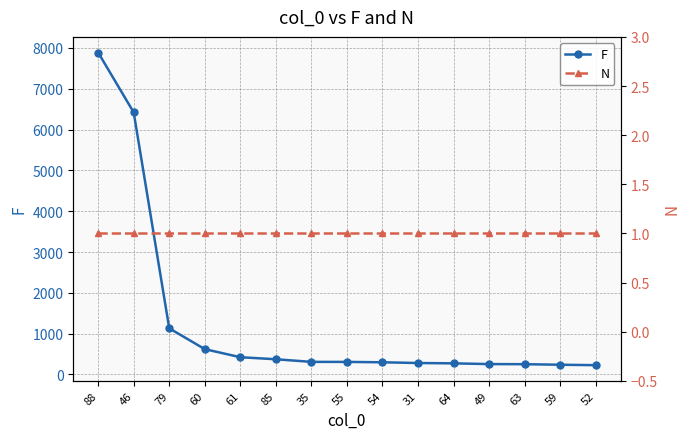

Rank the series by their average value, from highest to lowest.

F, N